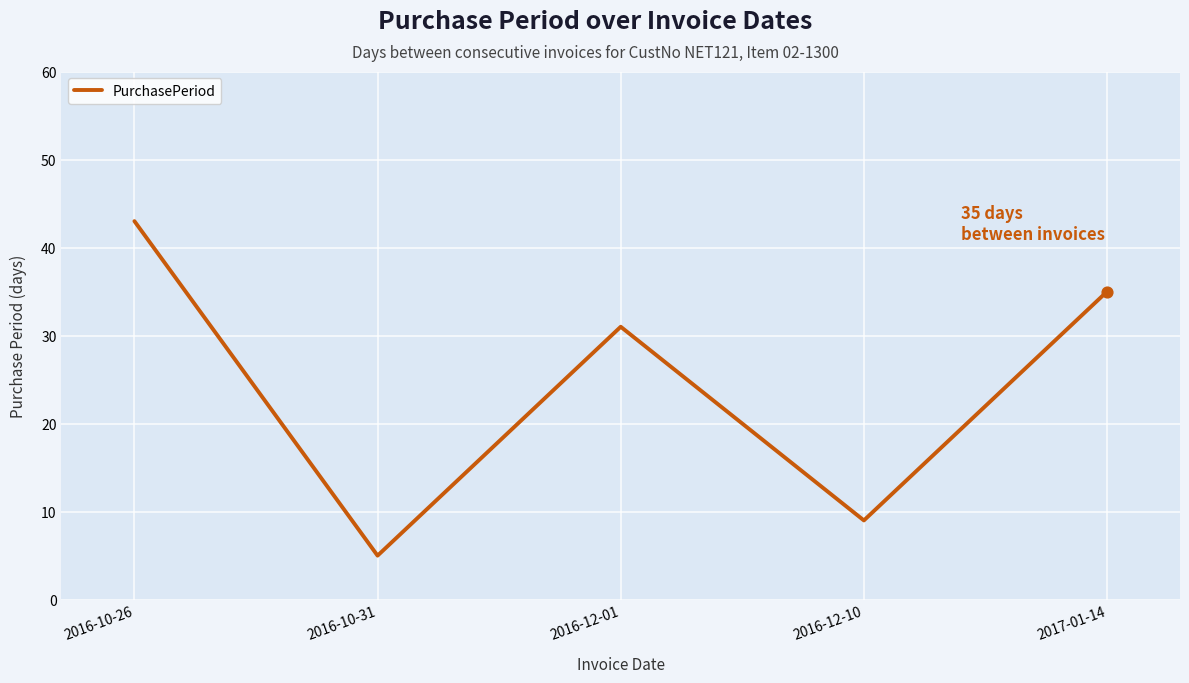

Approximately how many times larger is the value at 2016-10-26 compared to 2017-01-14?

1.2